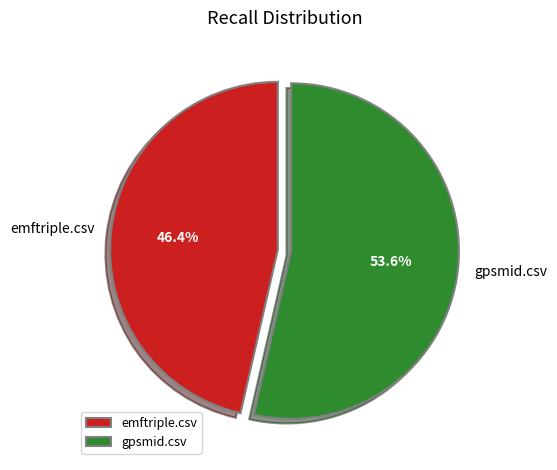

Rank the categories by value from lowest to highest.

emftriple.csv, gpsmid.csv